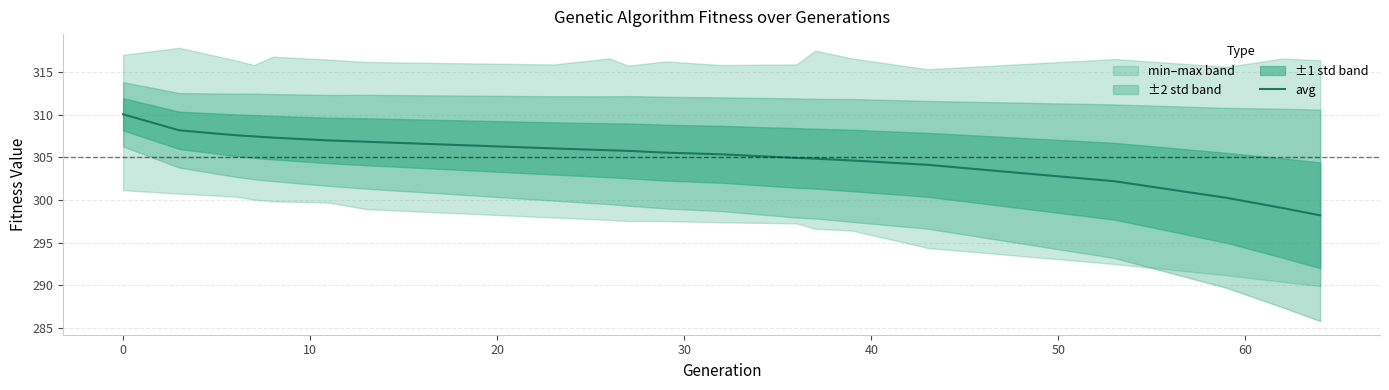

What is the highest value of the avg series?

310.1